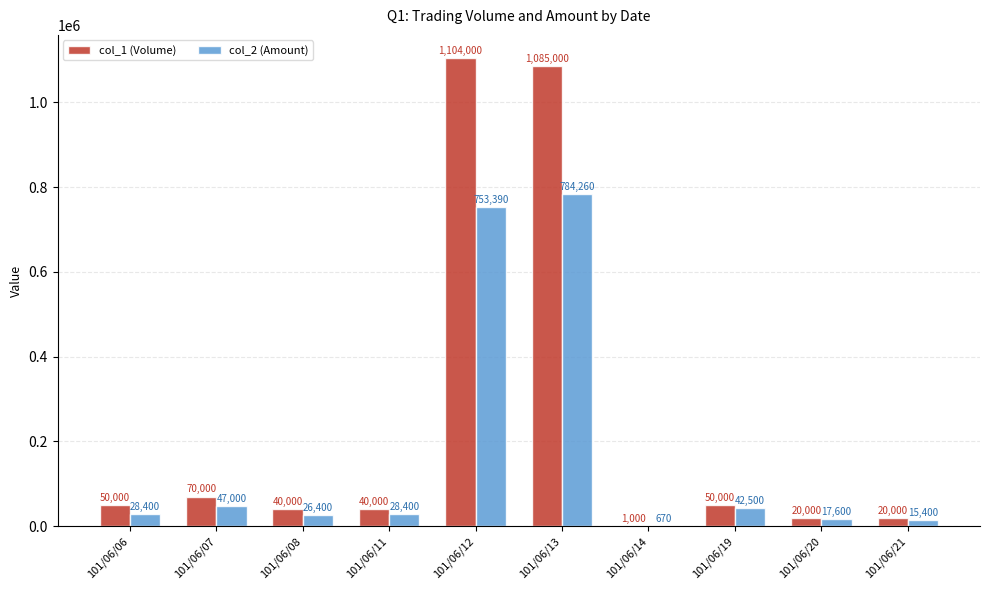

Does the chart contain stacked bars?

No